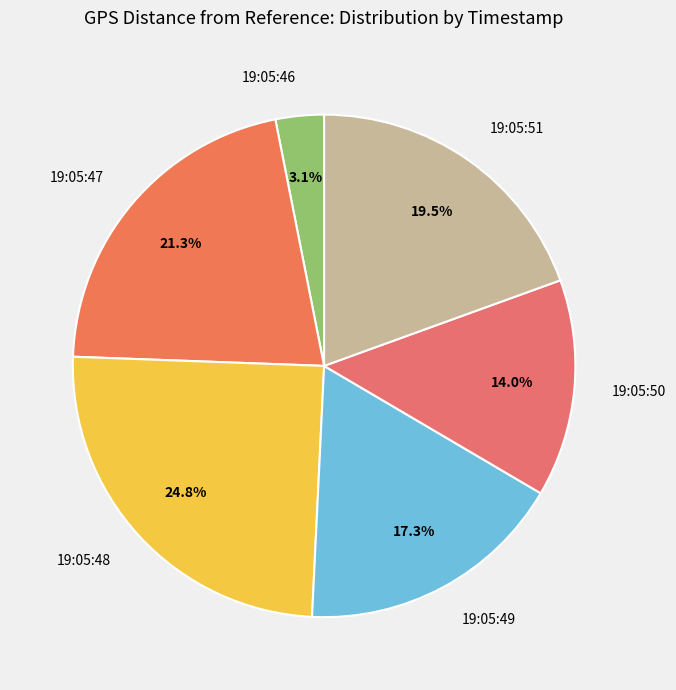

Does any single category account for the majority?

No